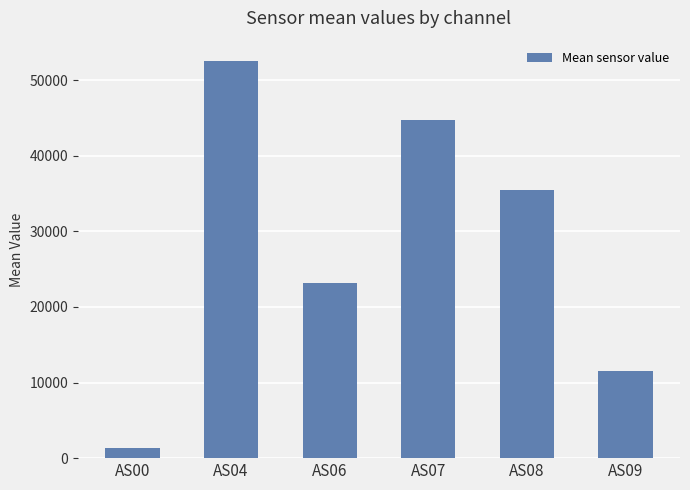

What is the value of the 6th bar from the left?

11554.0